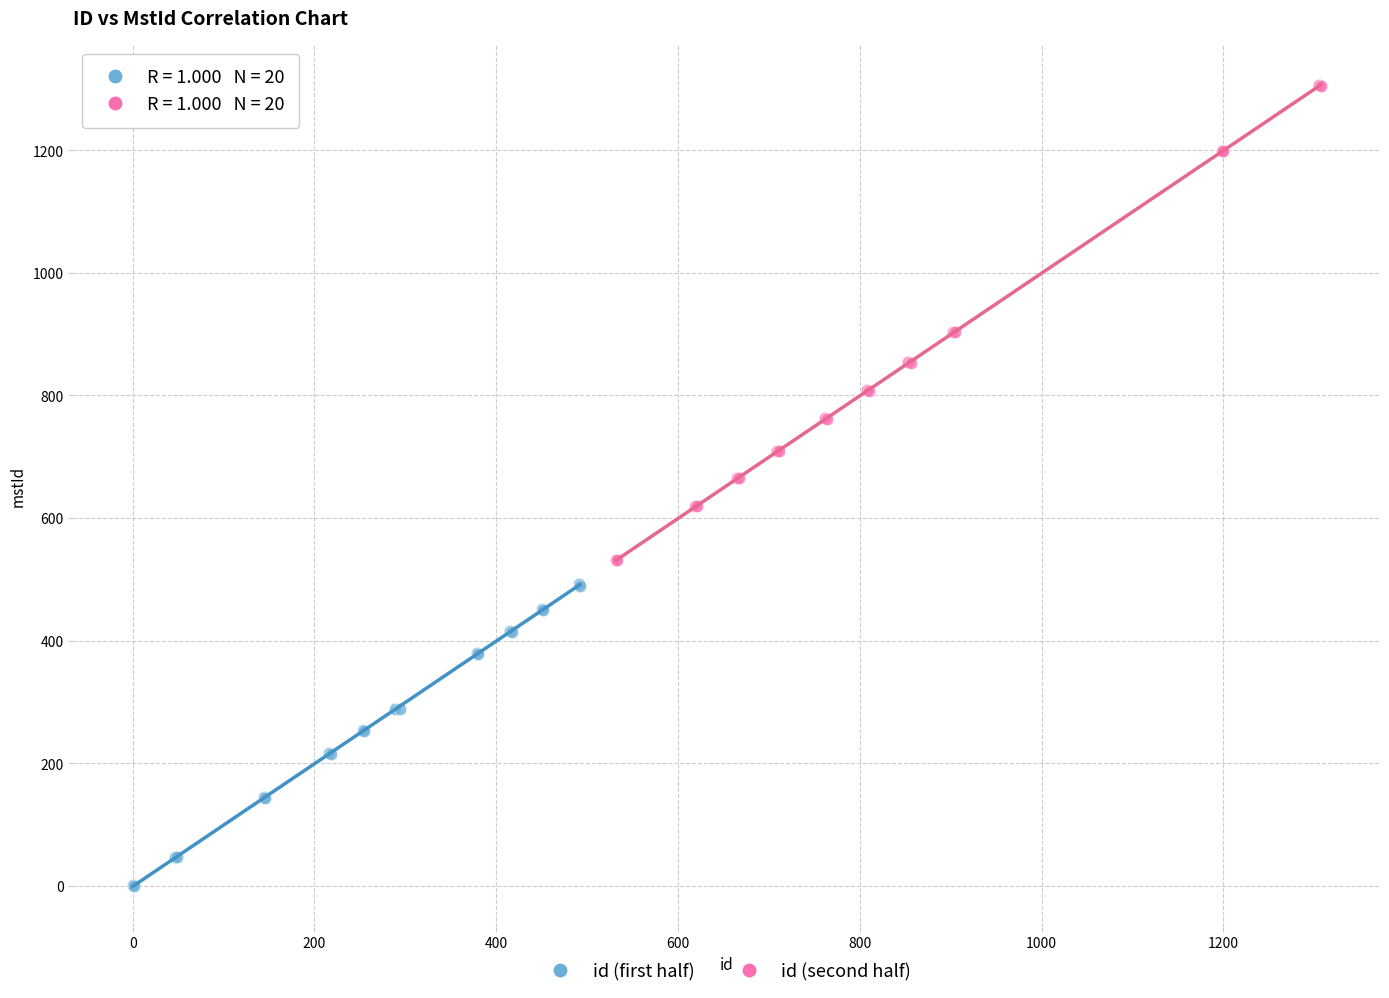

Which series reaches the minimum Y coordinate?

id (first half)